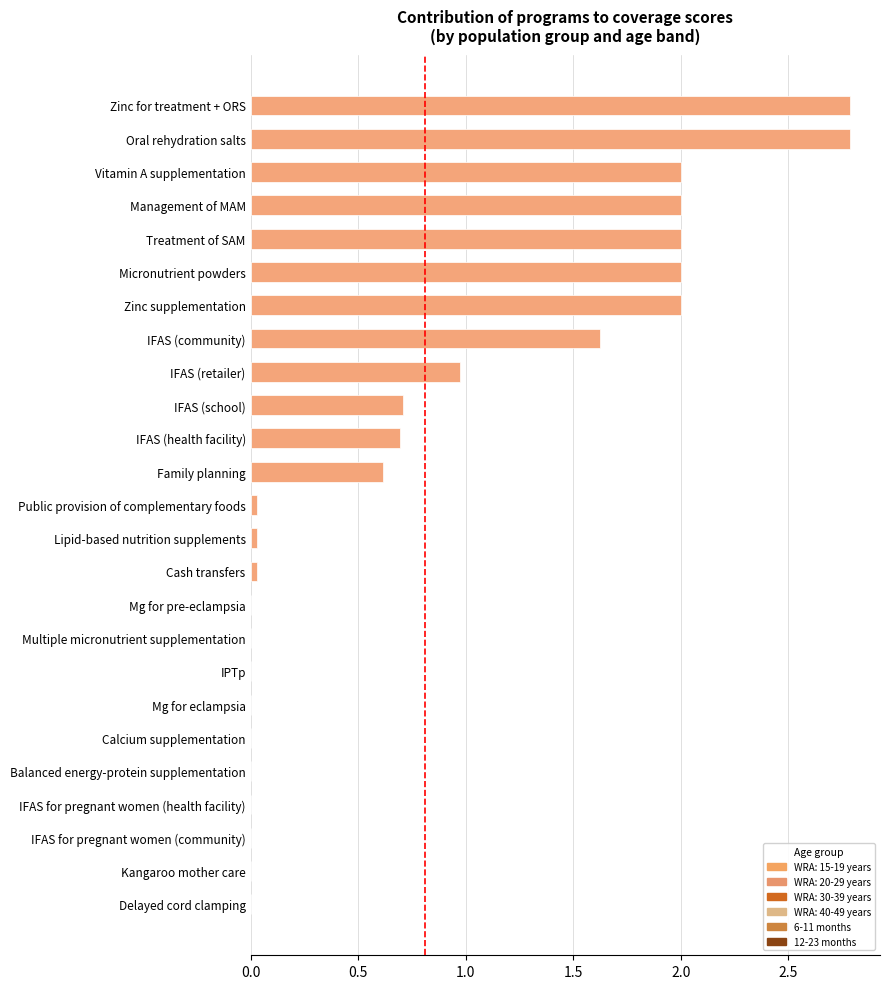

Count the number of data series in this chart.

1